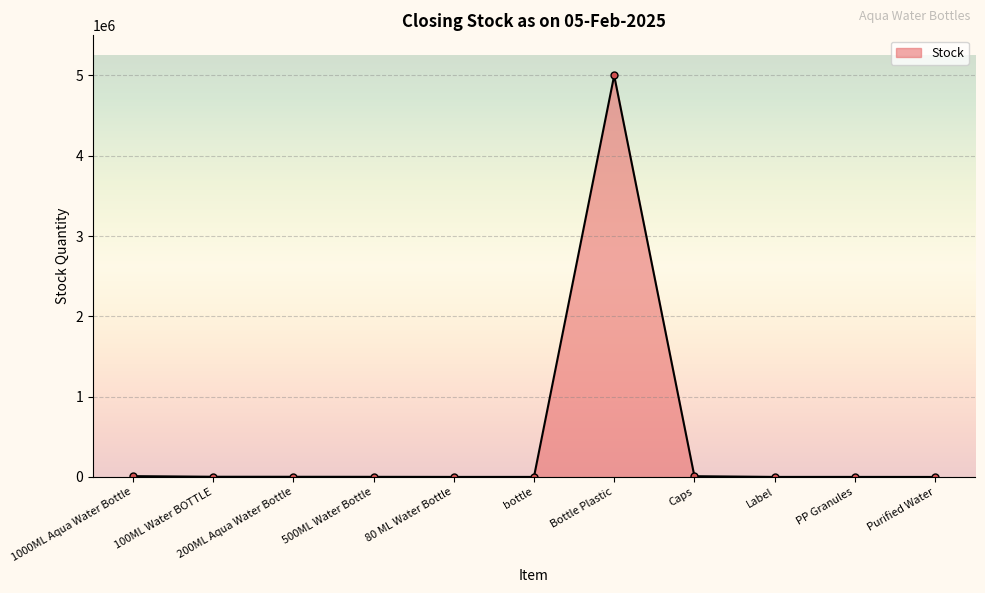

What is the greatest value displayed?

5000000